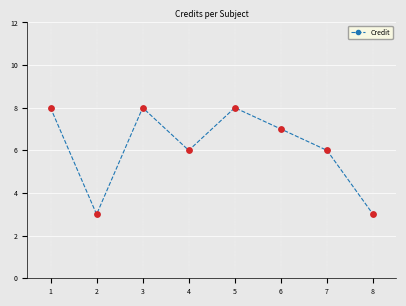

What is the ratio of the value at 1 to the value at 5?

1.0